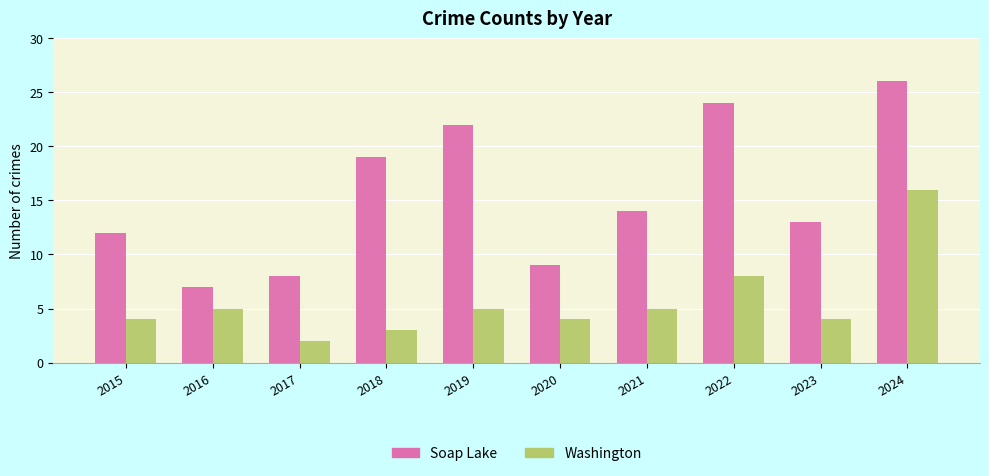

At which label does Washington reach its peak?

2024